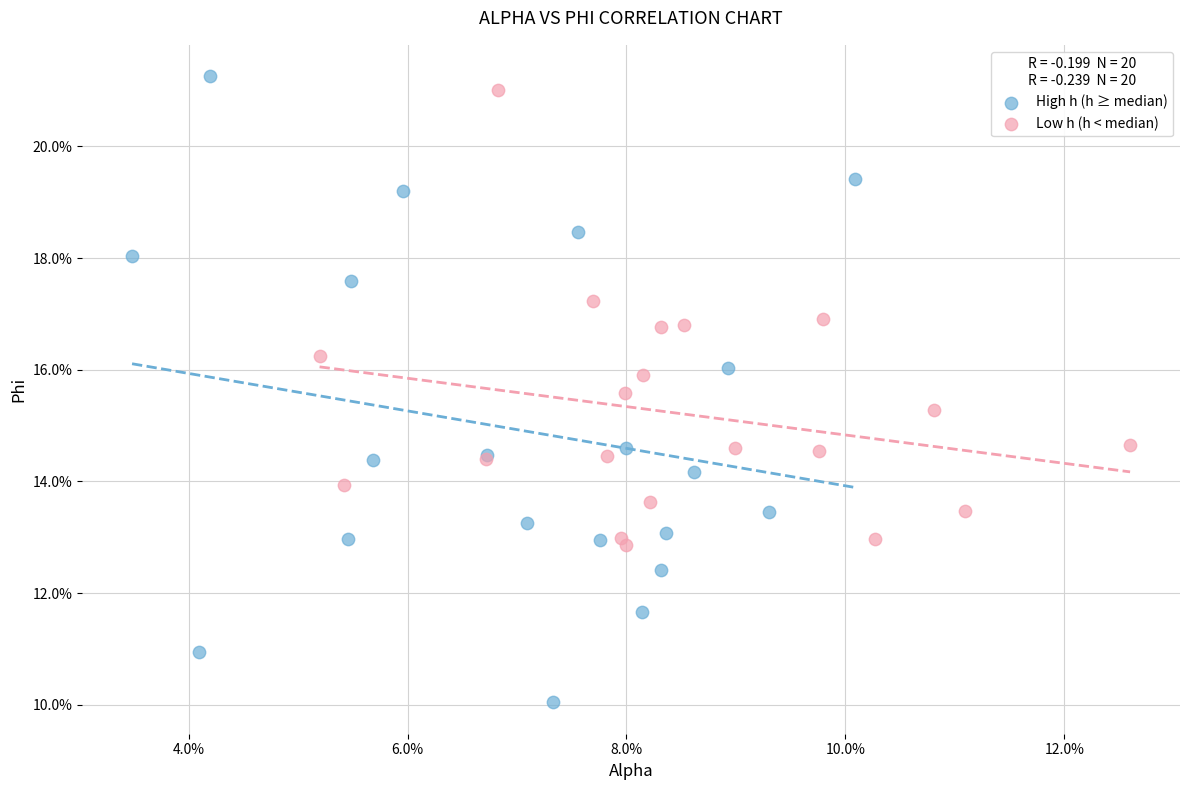

Which series has the largest Y range (max minus min)?

High h (h ≥ median)